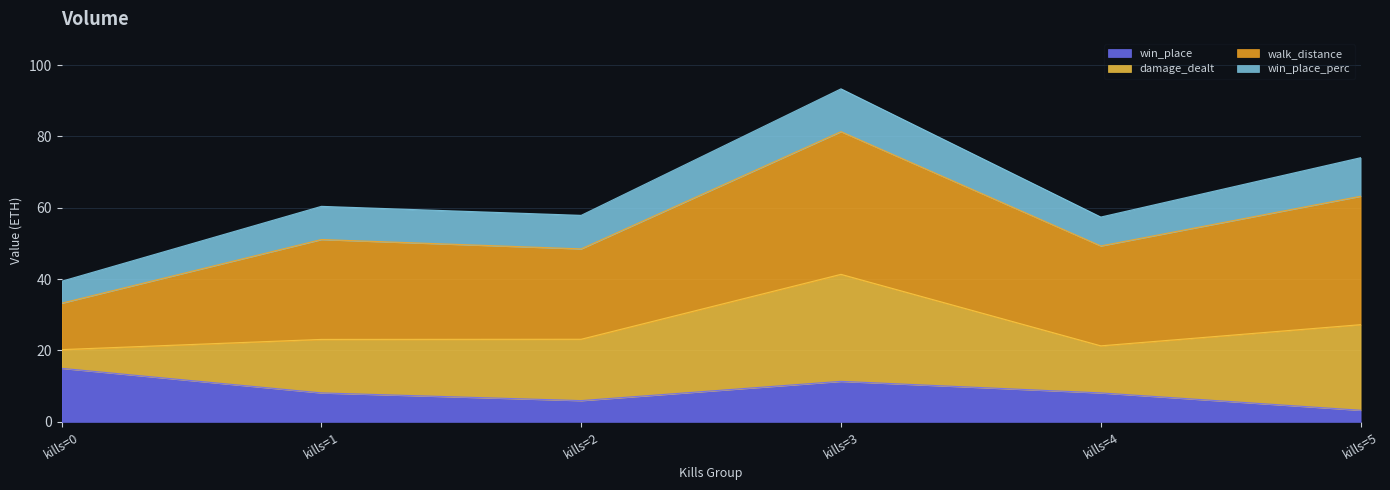

What is the highest value of the win_place series?

15.0